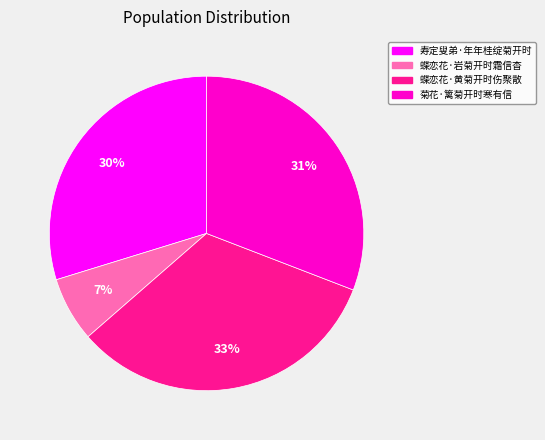

To the nearest percent, what is the average slice percentage?

25%